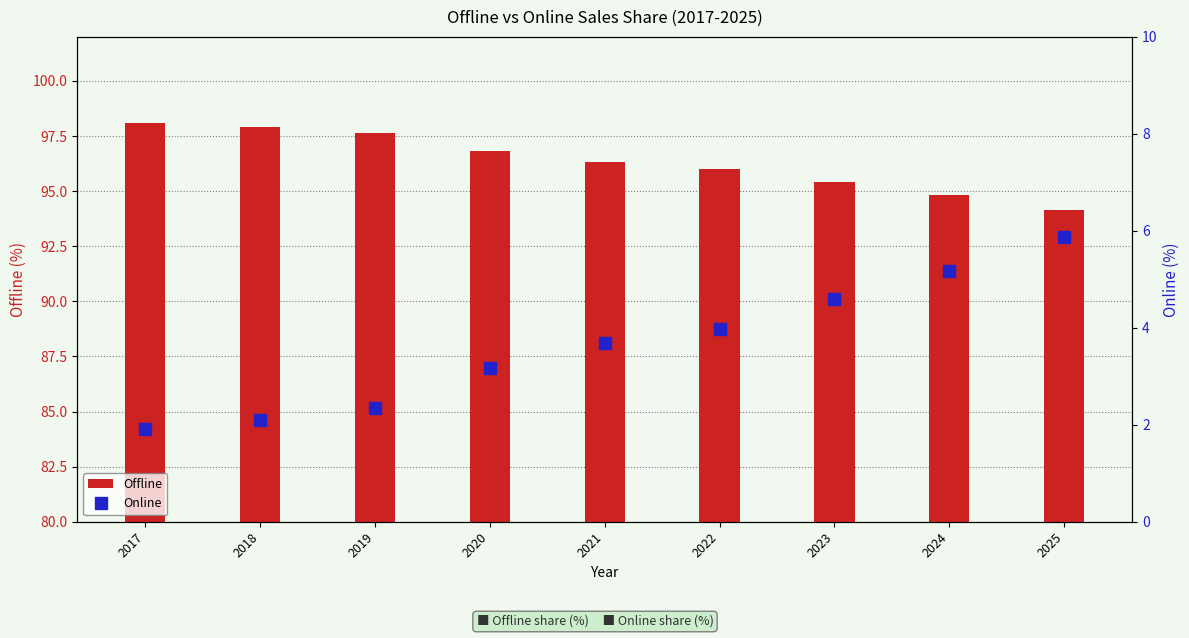

How many data points in Offline are less than 96?

3